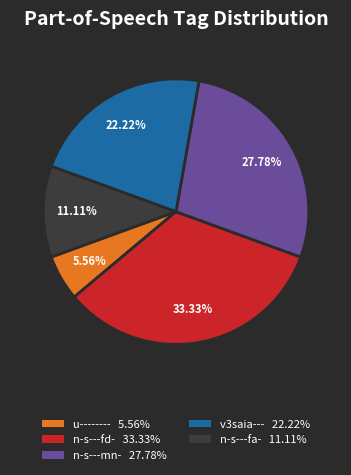

How many slices are in this pie chart?

5